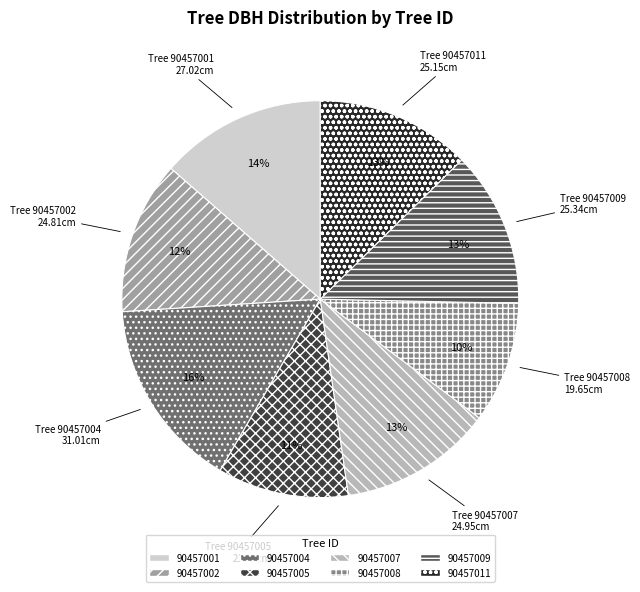

True or false: 90457007 accounts for 18% of the total.

False